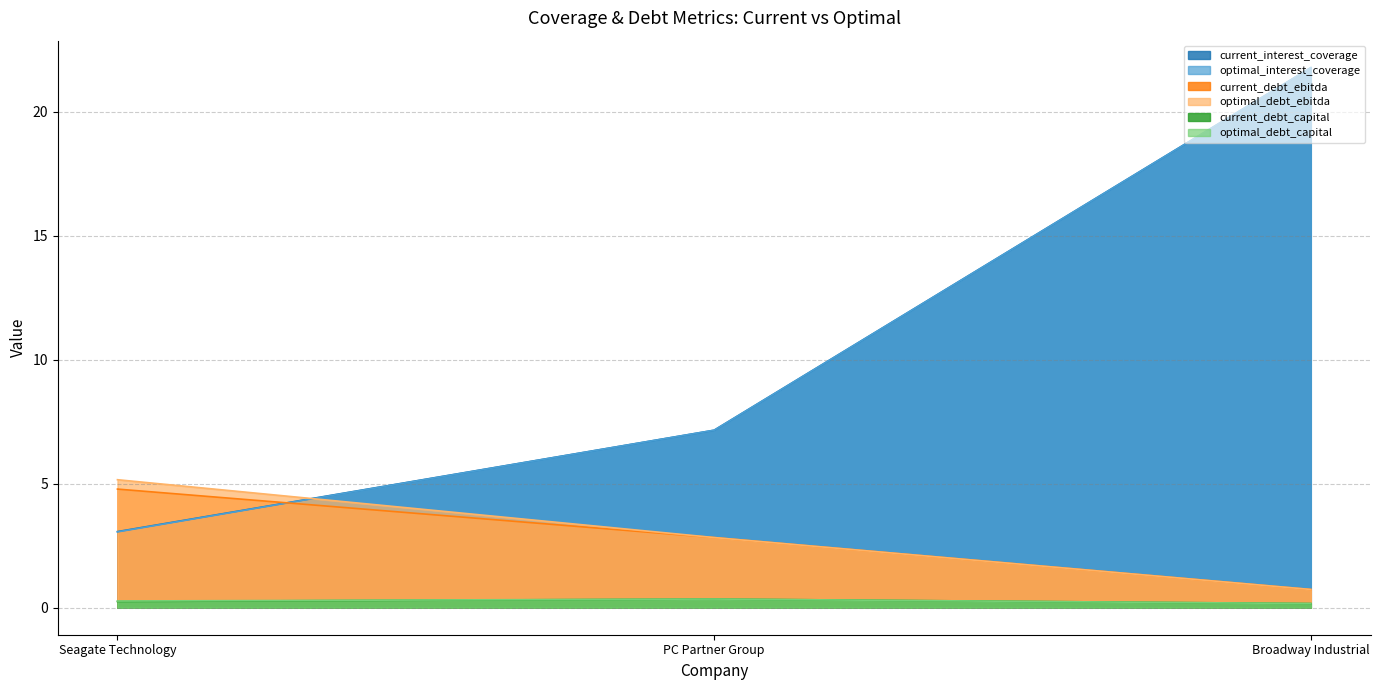

Reading right to left, what are all the values shown in this chart?

current_interest_coverage: 21.8	7.2	3.1
optimal_interest_coverage: 21.8	7.2	3.1
current_debt_ebitda: 0.7	2.8	4.8
optimal_debt_ebitda: 0.7	2.8	5.2
current_debt_capital: 0.2	0.3	0.3
optimal_debt_capital: 0.2	0.3	0.3